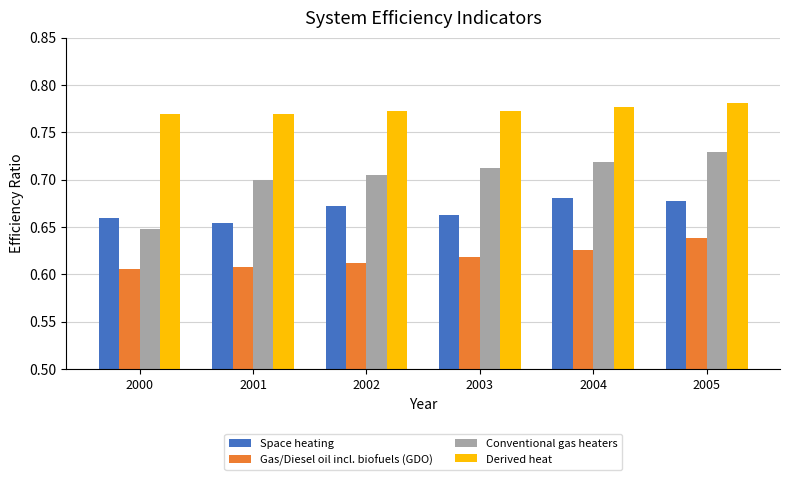

Is it true that Conventional gas heaters equals 0.5 at 2004?

False